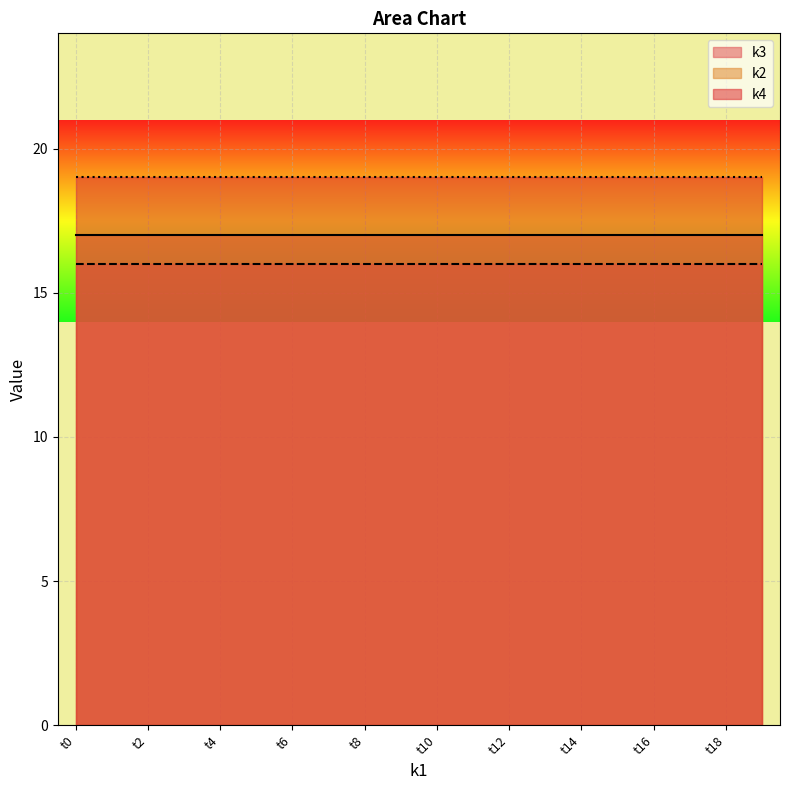

Which label corresponds to the largest value in the chart?

t0